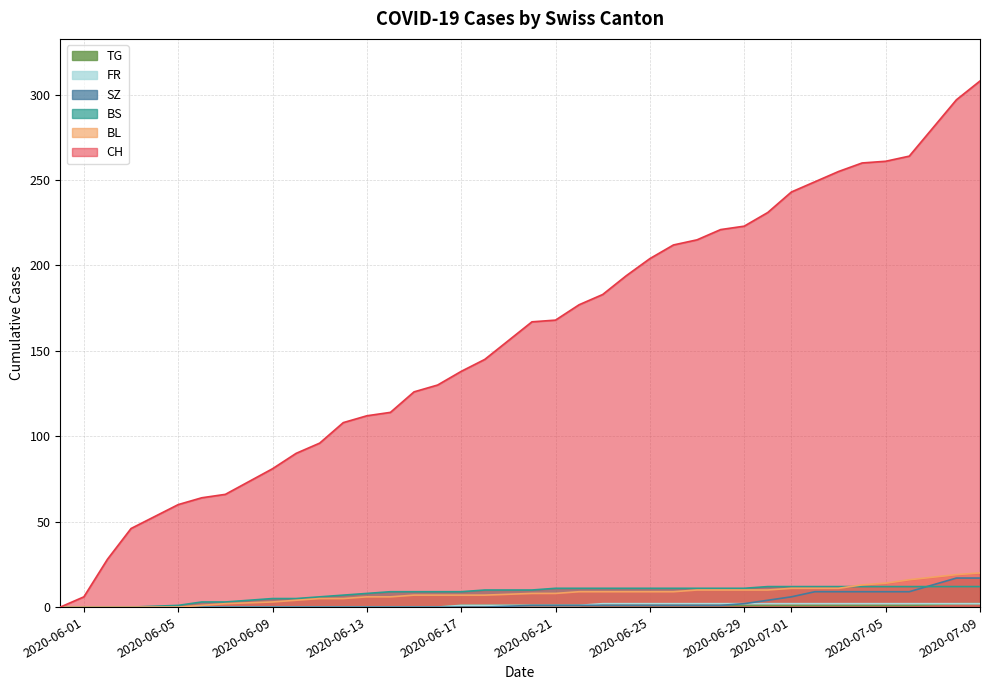

True or false: FR and SZ cross at least once.

False